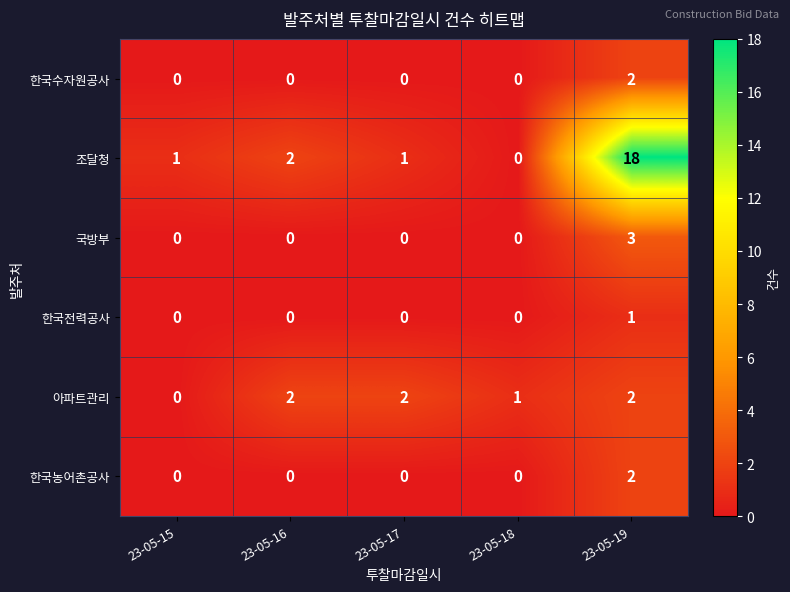

Which series changed the most between 23-05-16 and 23-05-19?

조달청